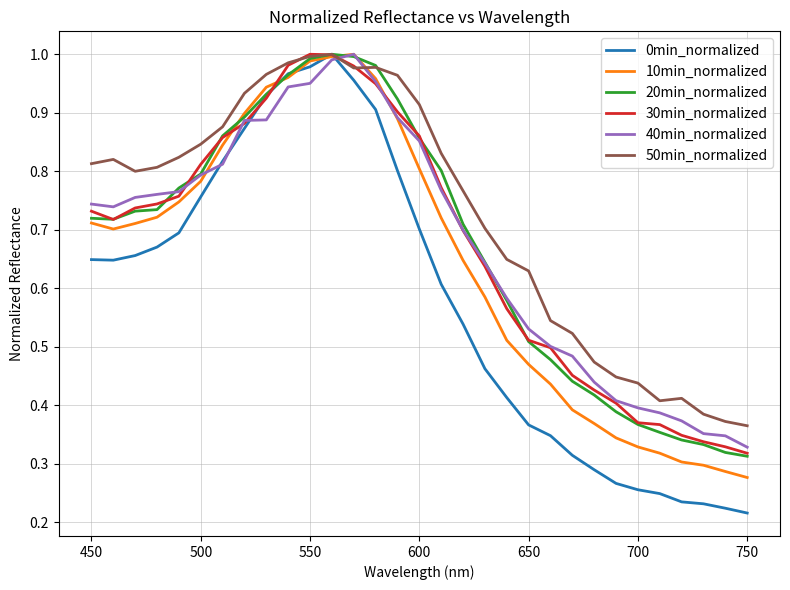

Which series has the widest spread of values?

0min_normalized